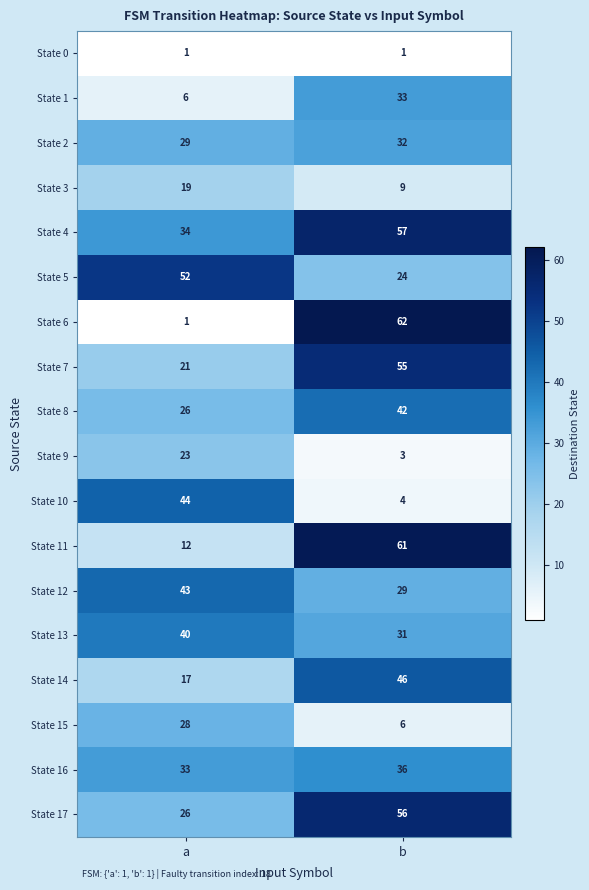

At which category is the sum across all series the highest?

b